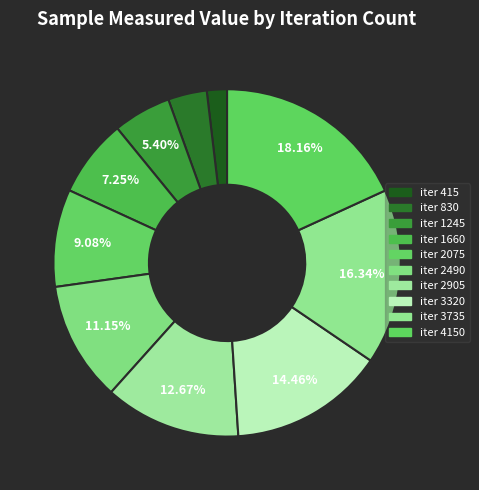

Is there any slice that represents more than half of the pie?

No